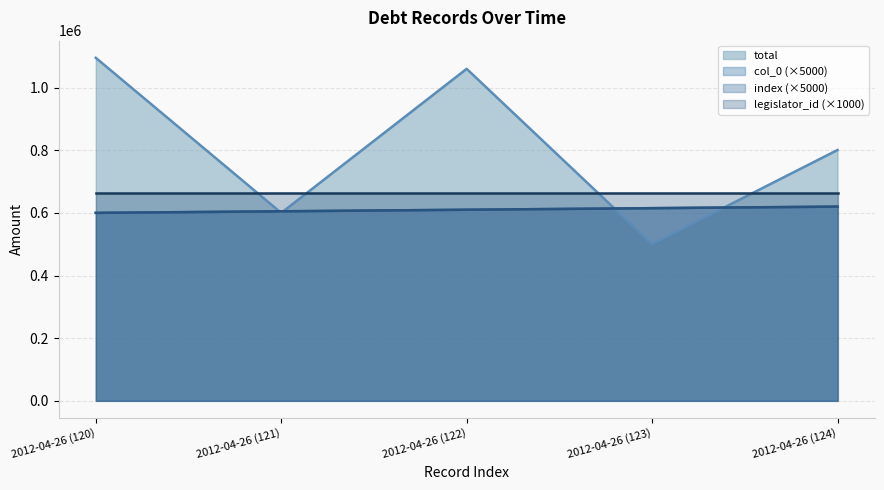

At which category does total reach its first local valley?

2012-04-26 (121)